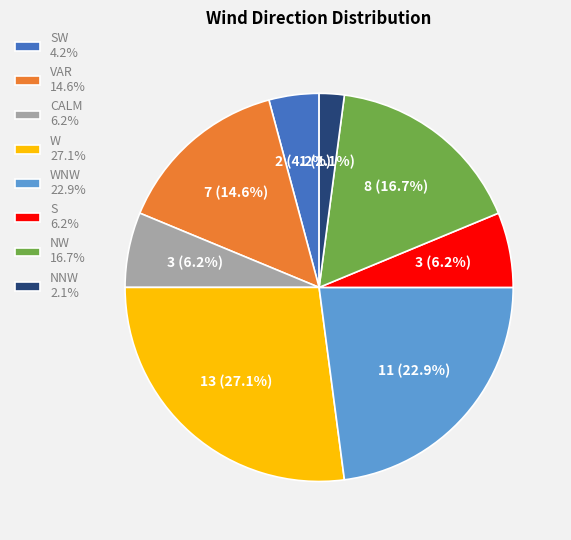

How many slices are in this pie chart?

8